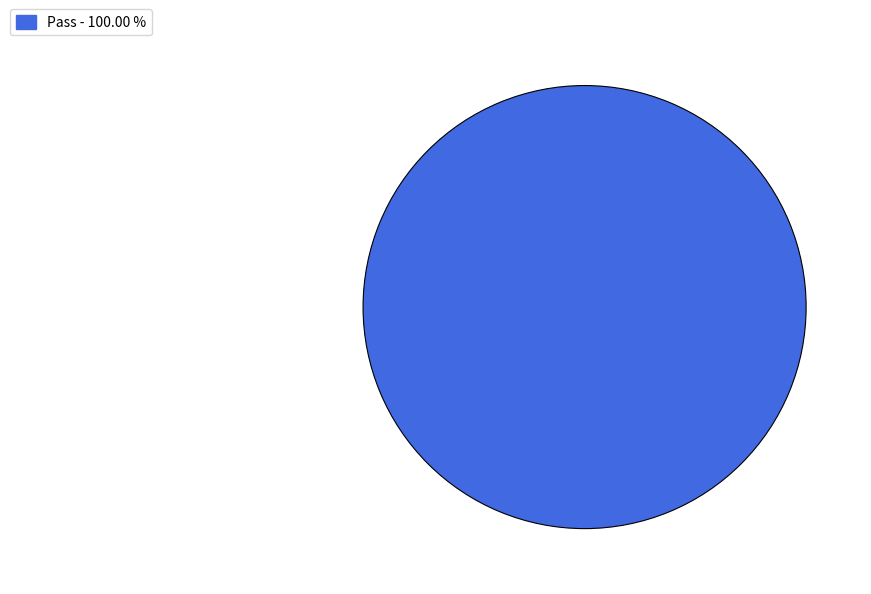

Which category accounts for the majority?

Pass - 100.00 %